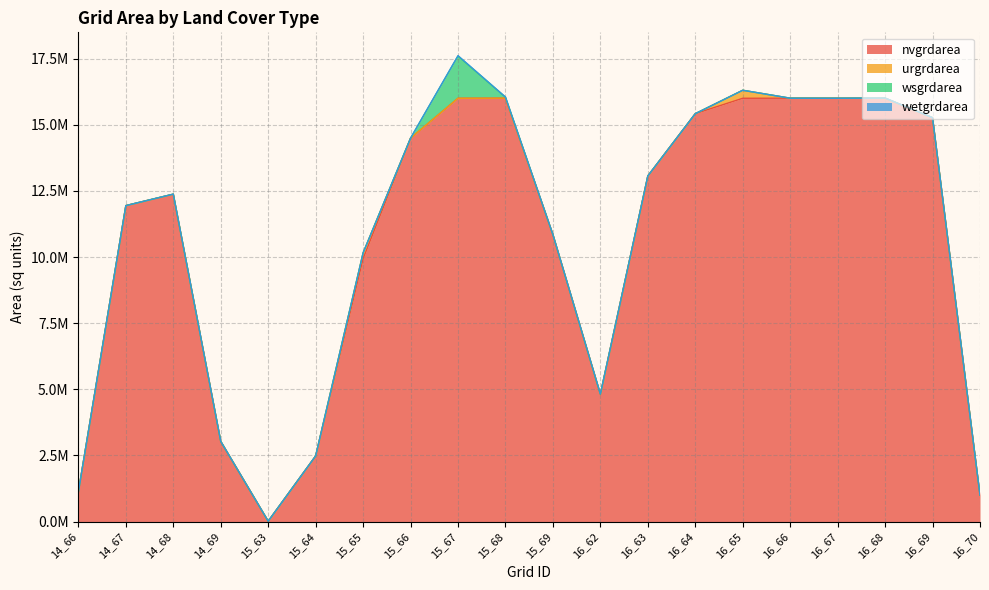

At which category is the sum across all series the highest?

15_67